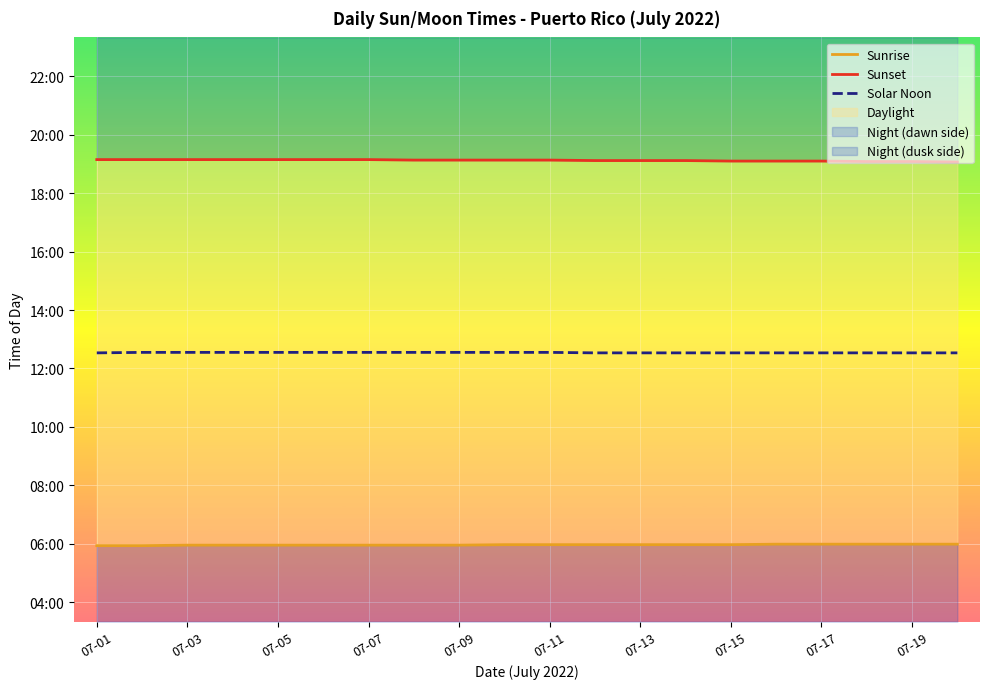

What is the smallest value displayed?

356